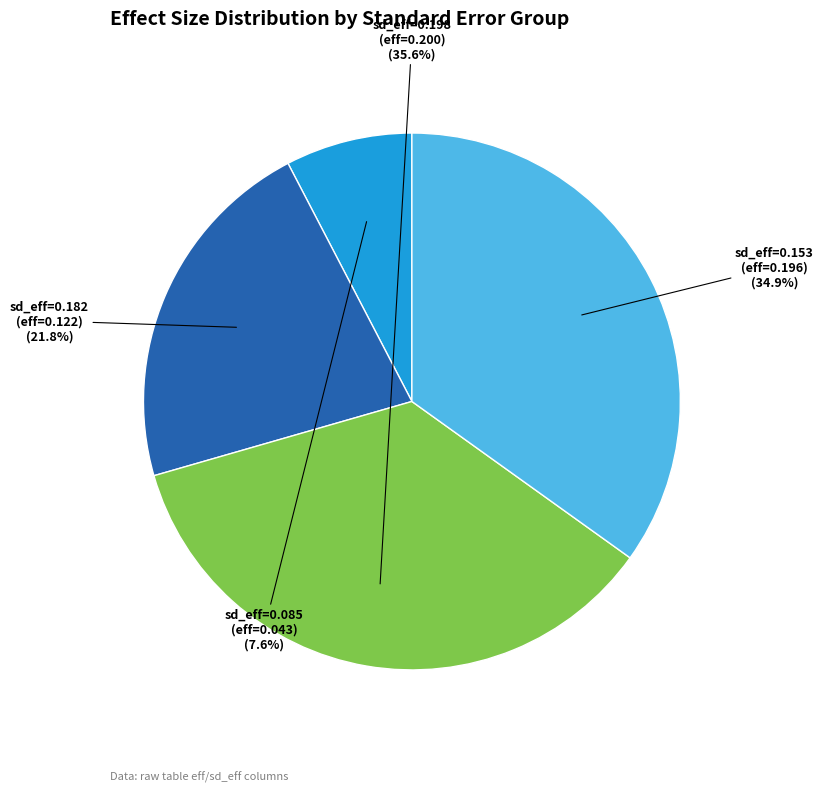

Which has a higher value, sd_eff=0.198 (eff=0.200) or sd_eff=0.153 (eff=0.196)?

sd_eff=0.198 (eff=0.200)